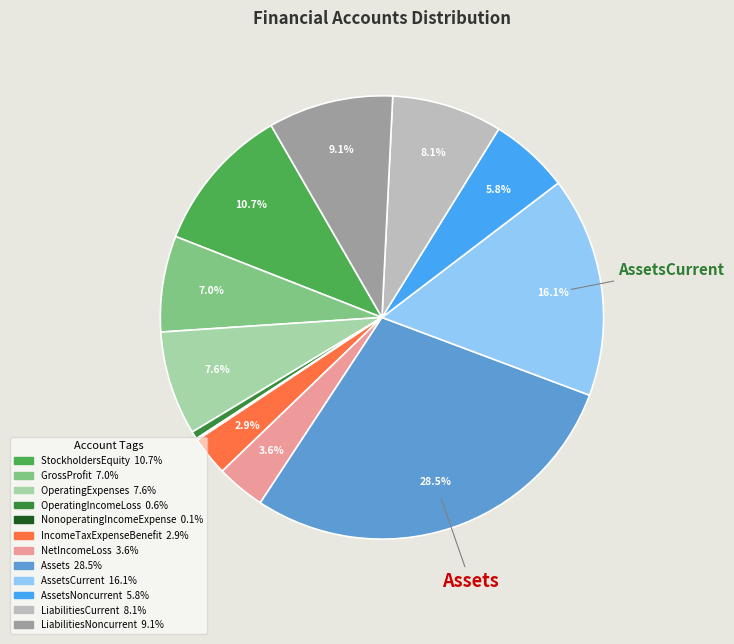

To the nearest percent, what is the difference between the largest and smallest slice percentages?

28%